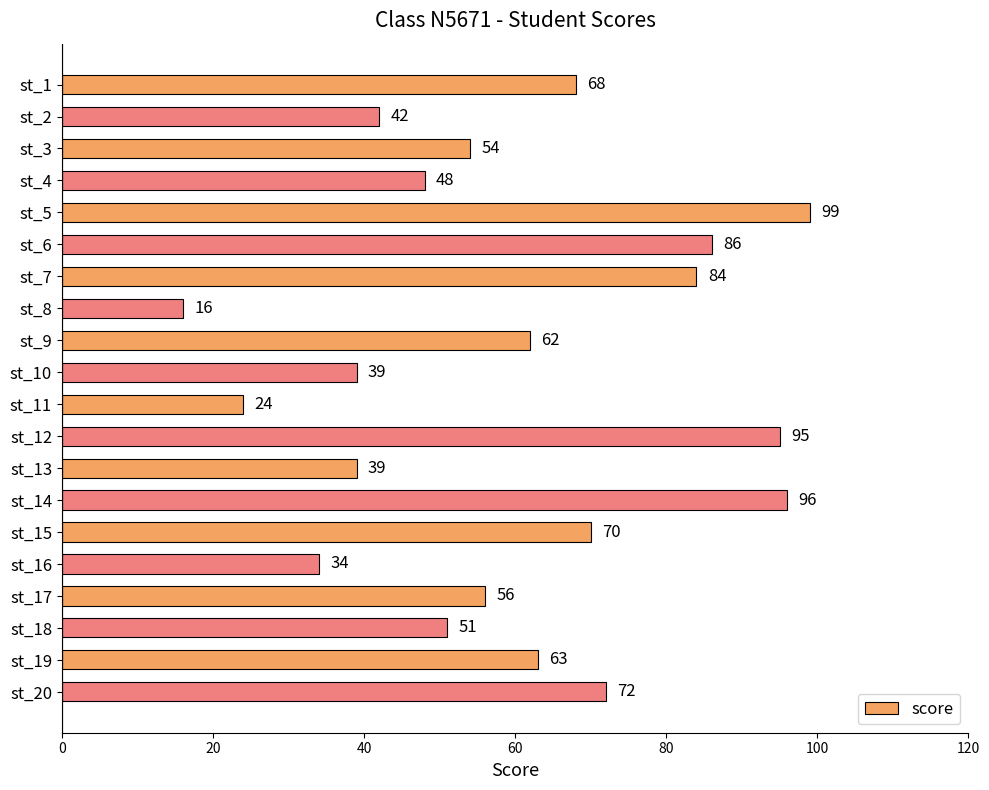

How many series are shown in this chart?

1